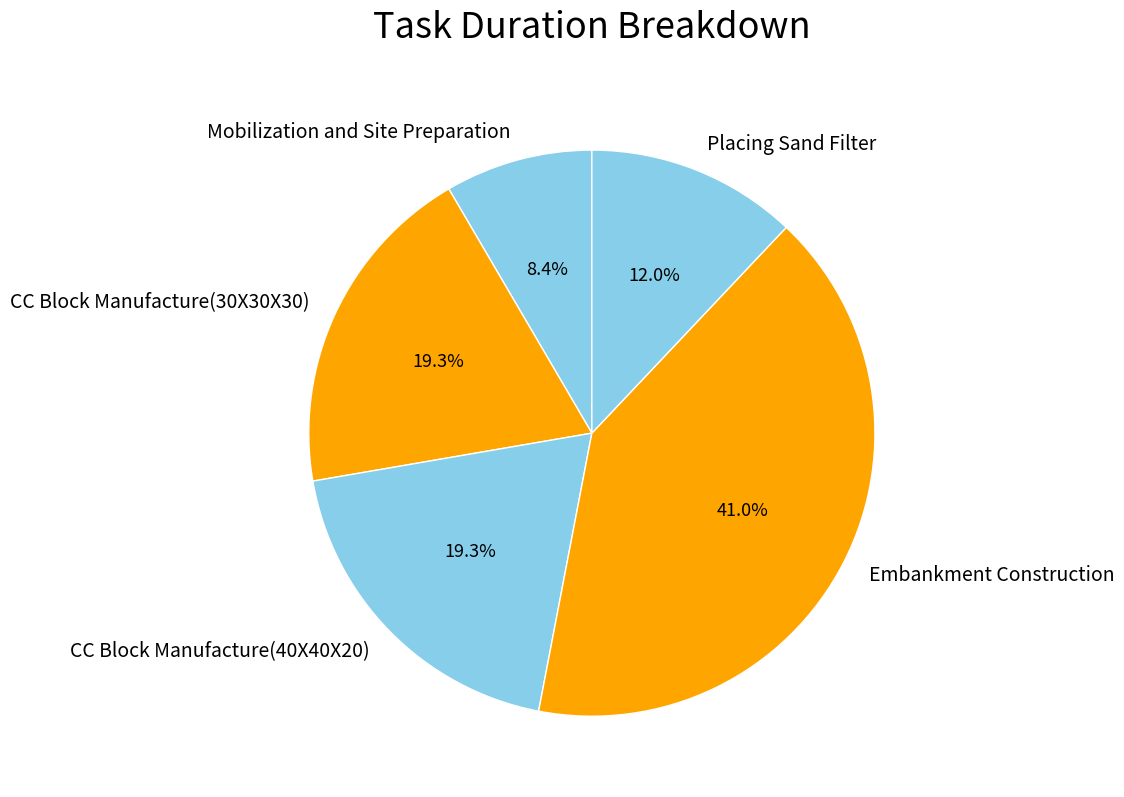

To the nearest percent, what is the average slice percentage?

20%